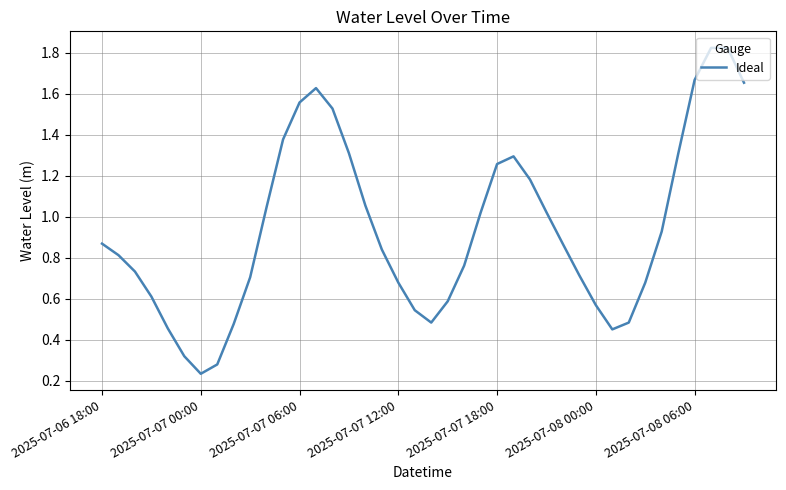

True or false: there are more than 2 points higher than both neighbors.

True